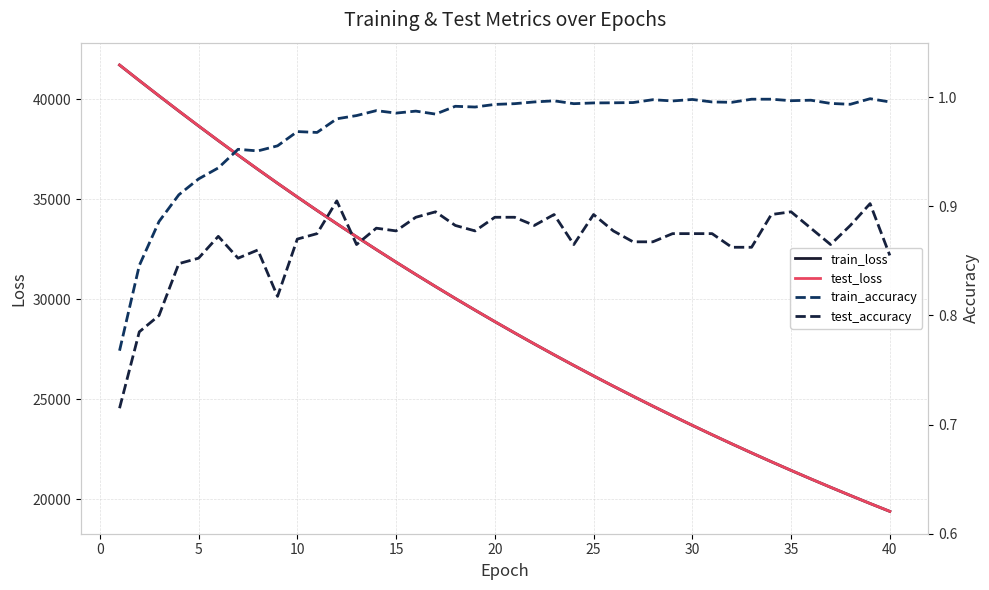

How many categories are shown in the chart?

40